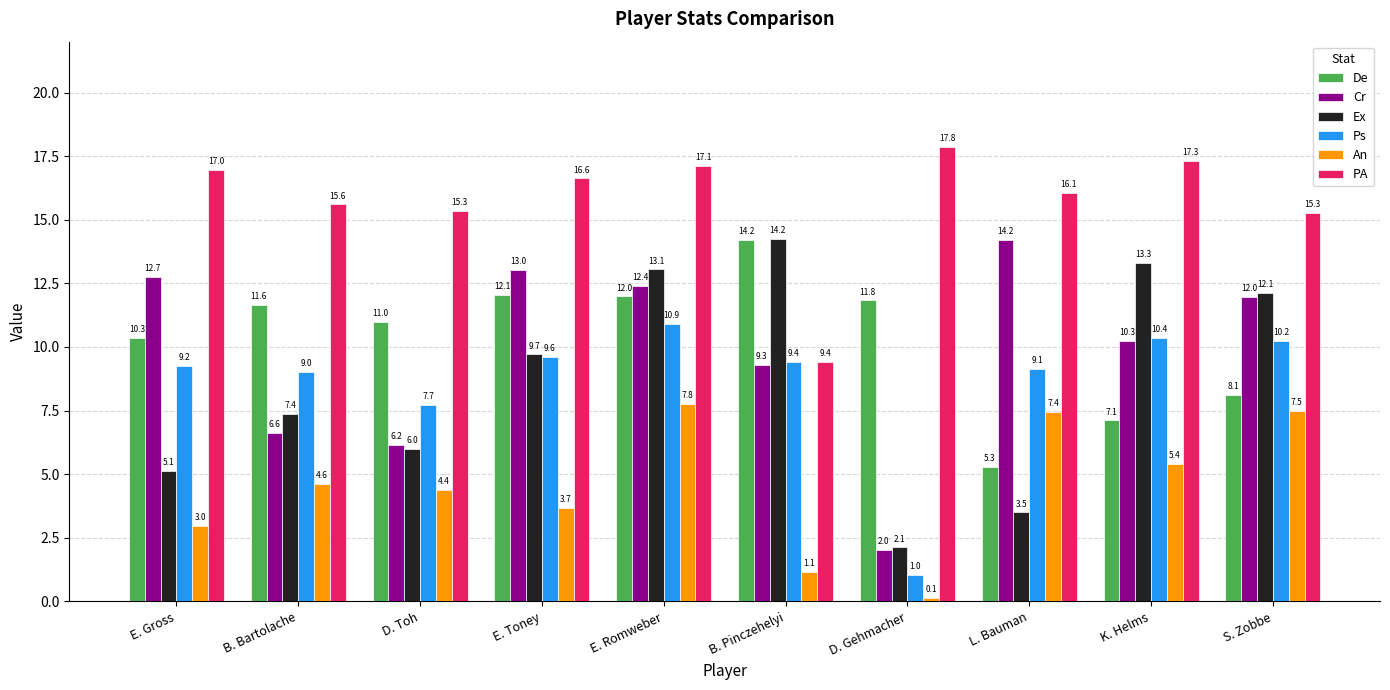

Between B. Pinczehelyi and D. Gehmacher, which series saw the biggest shift?

Ex